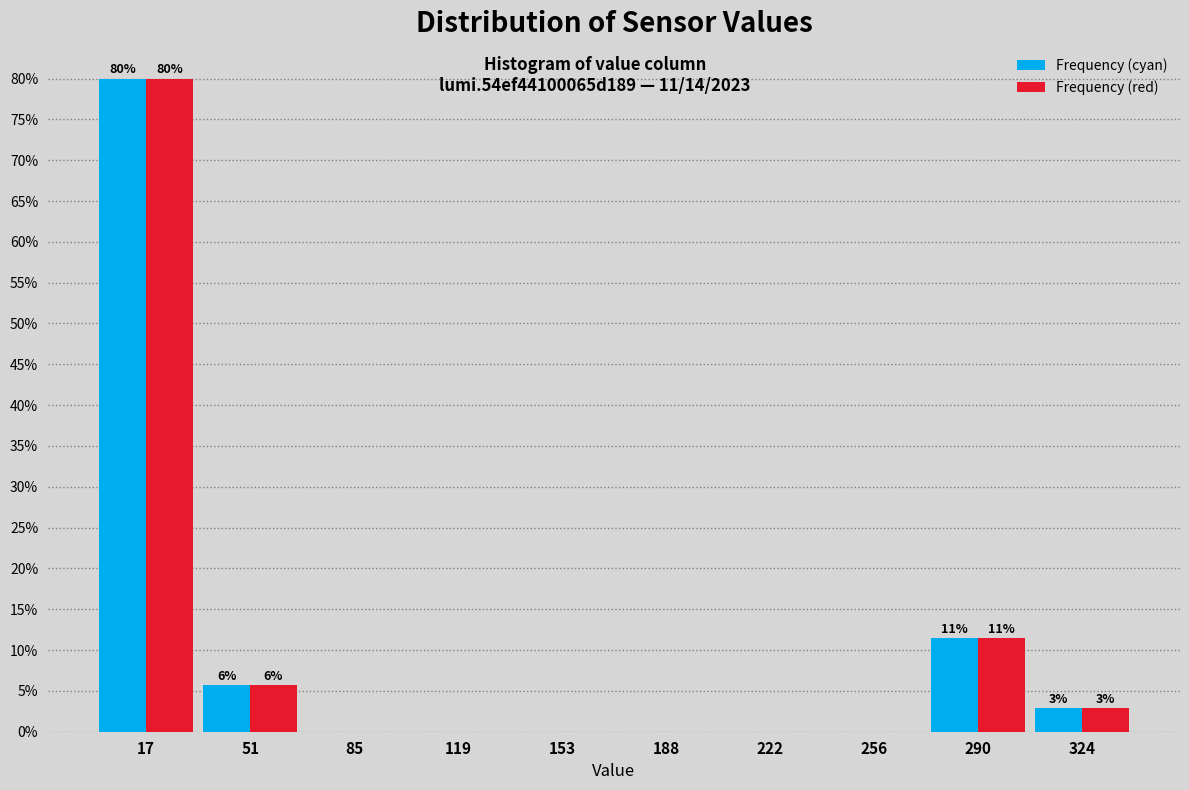

In the Frequency (red) series, which range on the x-axis has the tallest bar?

0 to 35